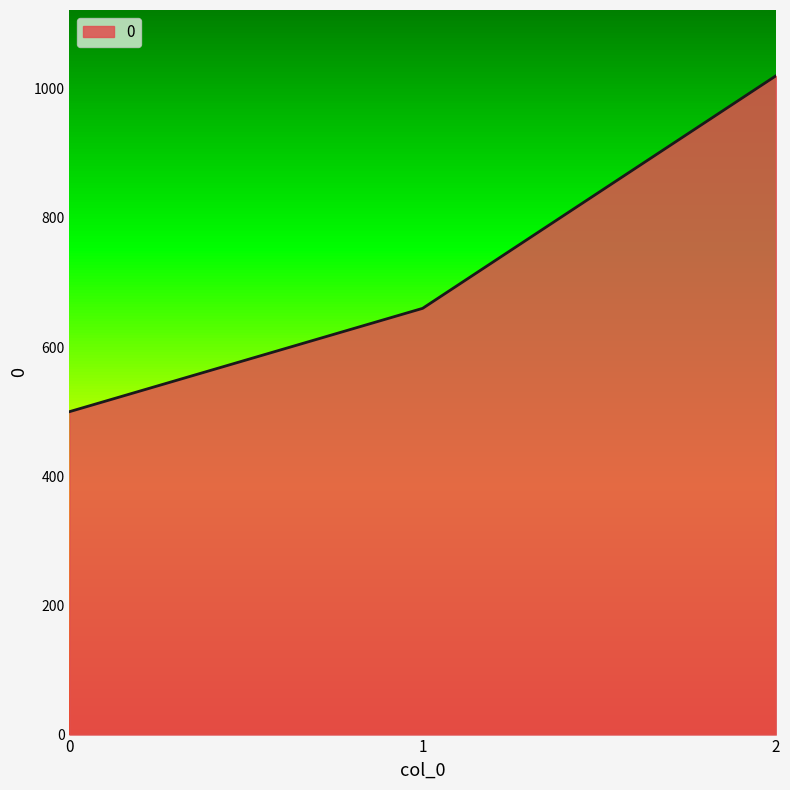

List the labels in order of value, largest first.

2, 1, 0